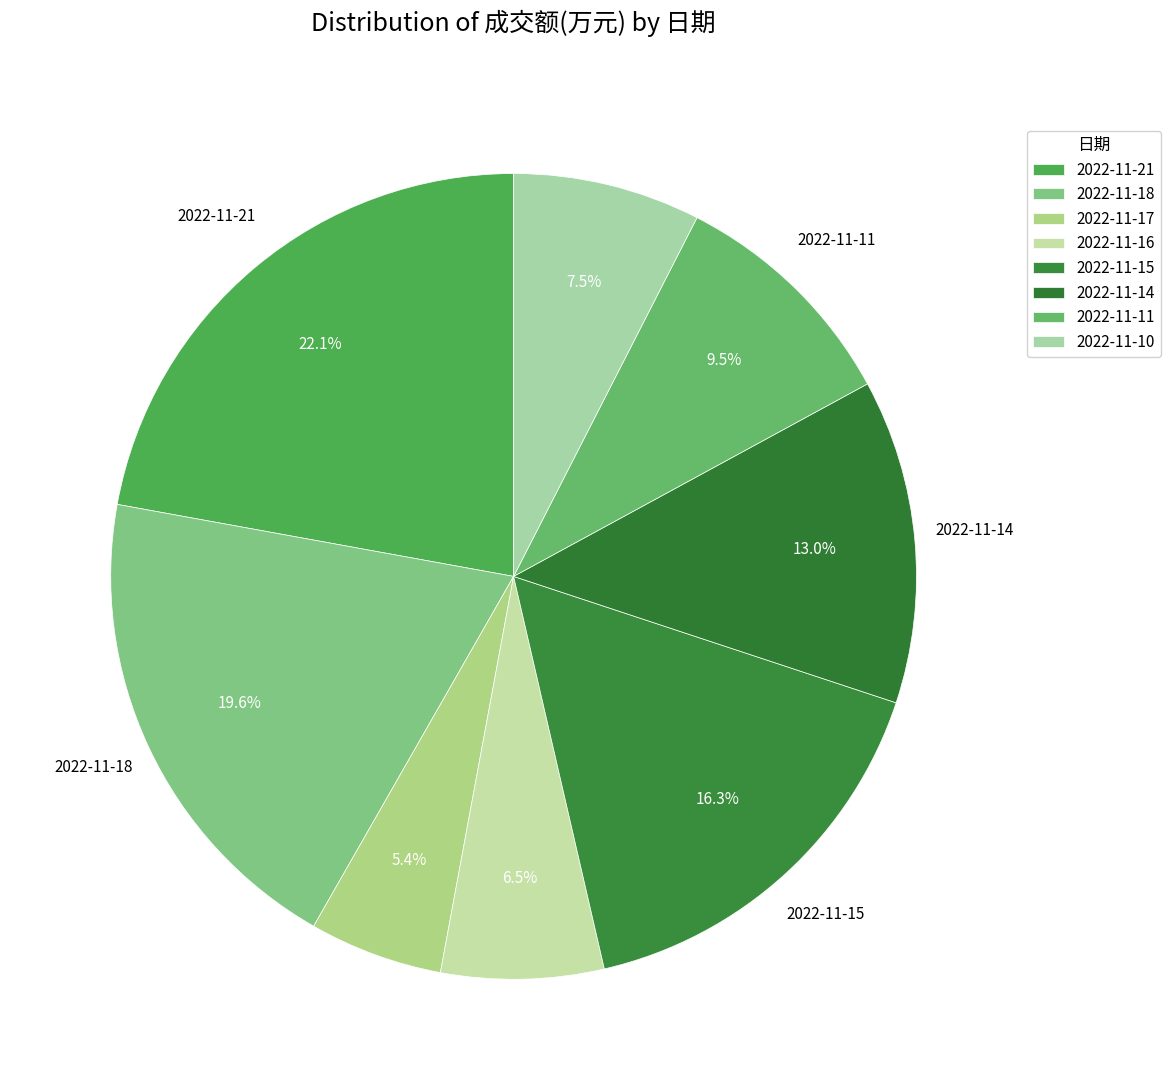

Rank the categories by value from highest to lowest.

2022-11-21, 2022-11-18, 2022-11-15, 2022-11-14, 2022-11-11, 2022-11-10, 2022-11-16, 2022-11-17